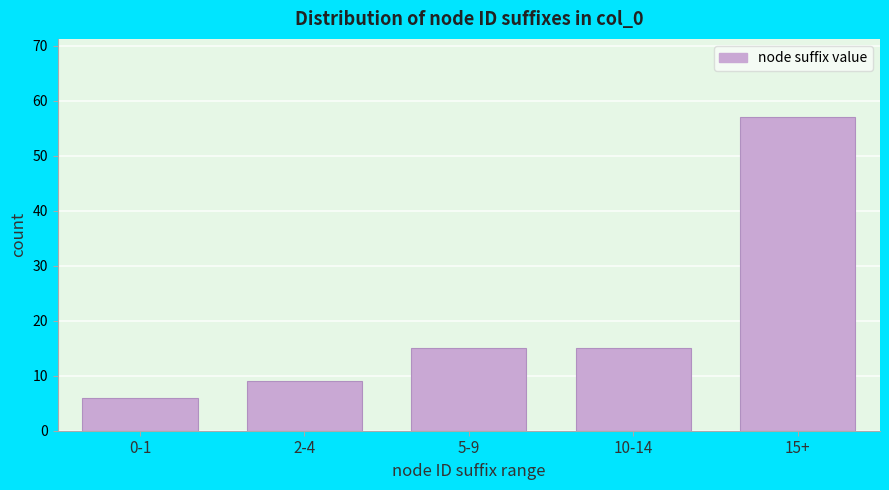

Reading right to left, extract all data points from this chart.

15+=57	10-14=15	5-9=15	2-4=9	0-1=6